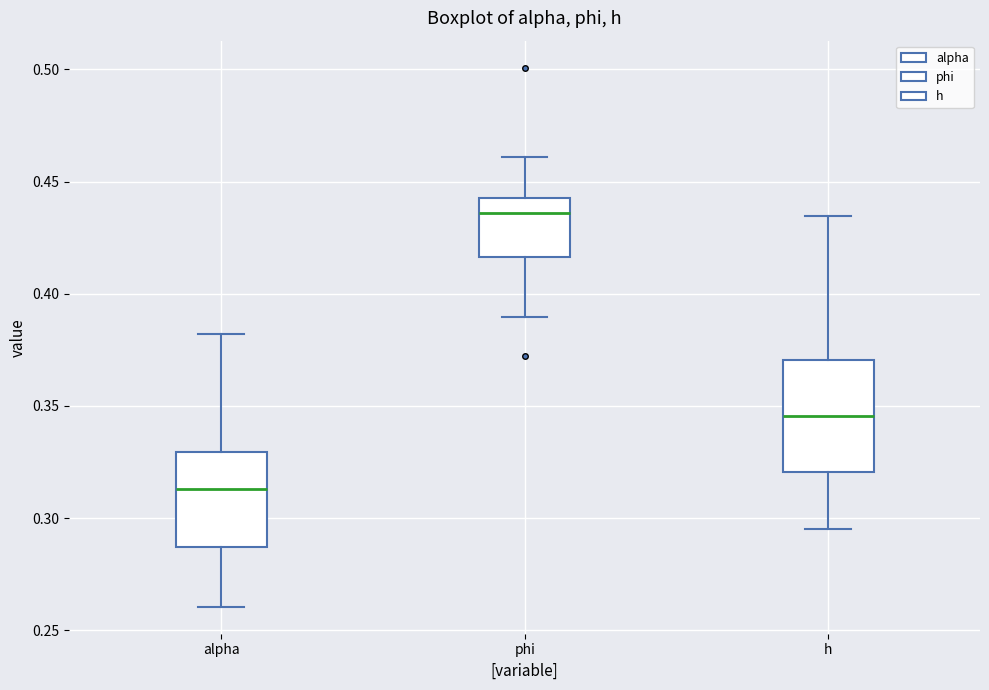

Where does the lower whisker of the box for phi end on the y-axis? The values are not printed on the chart, so give them approximately, as read against the axis.

0.390